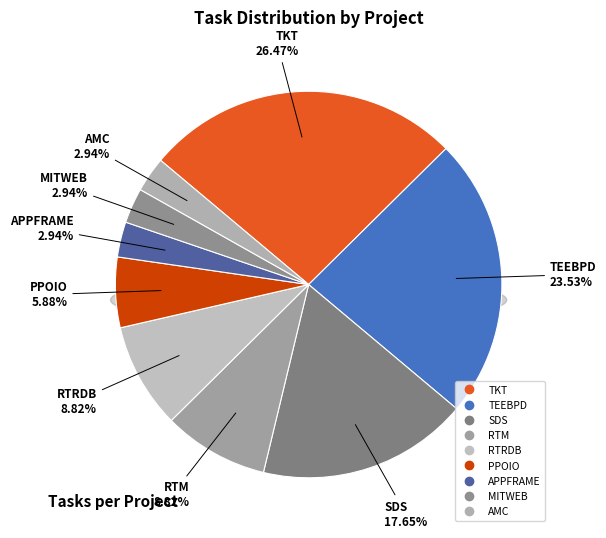

The TKT slice represents 26% of the pie. True or false?

True